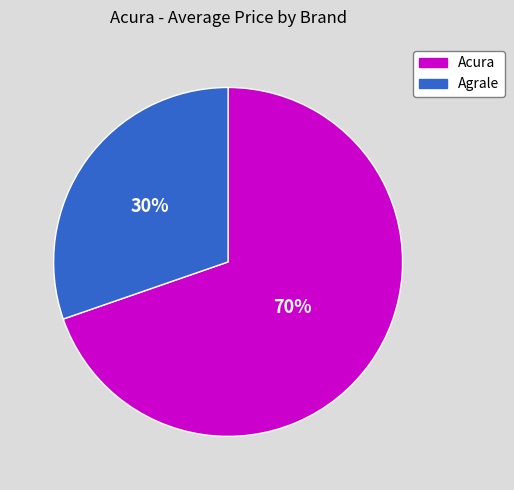

To the nearest percent, what is the average slice percentage?

50%